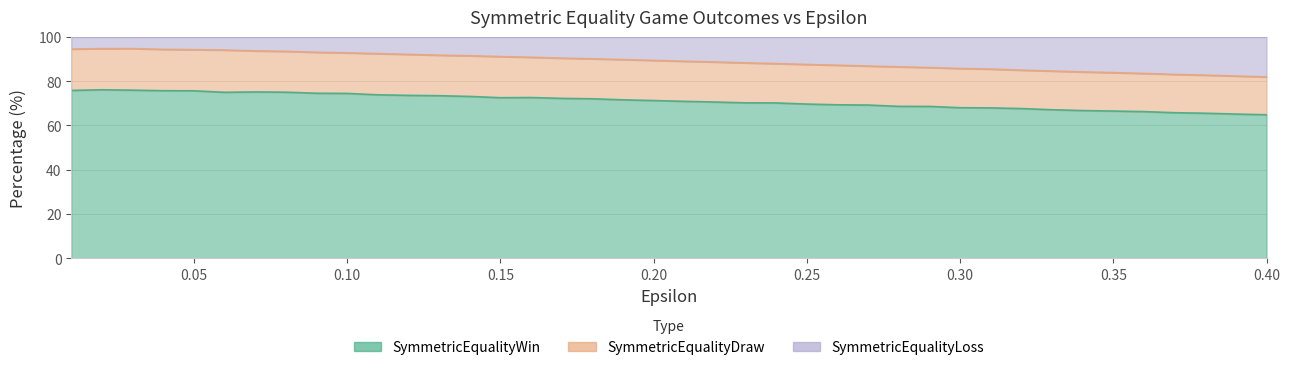

At how many categories does at least one series exceed 80?

40